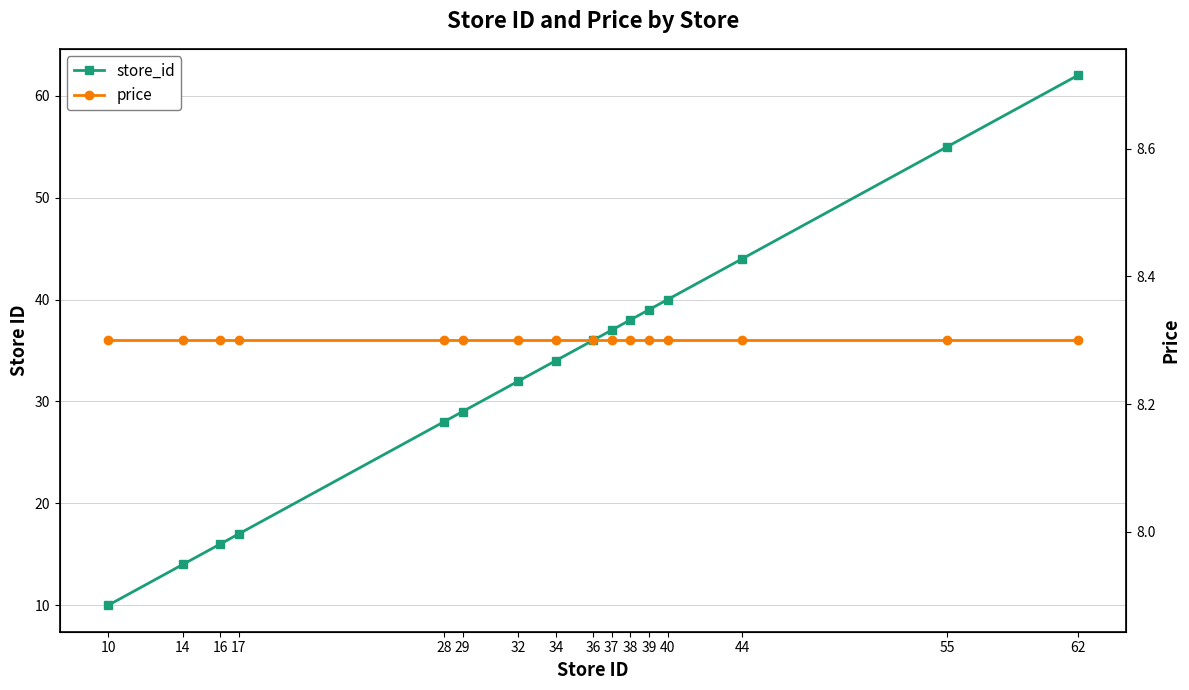

True or false: store_id has more than 1 interior local peaks.

False